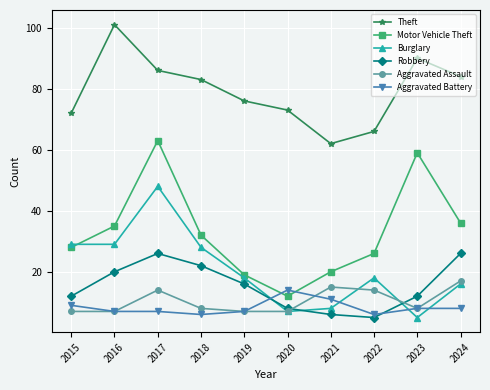

What is the value of the Aggravated Battery point at the 3rd from the left?

7